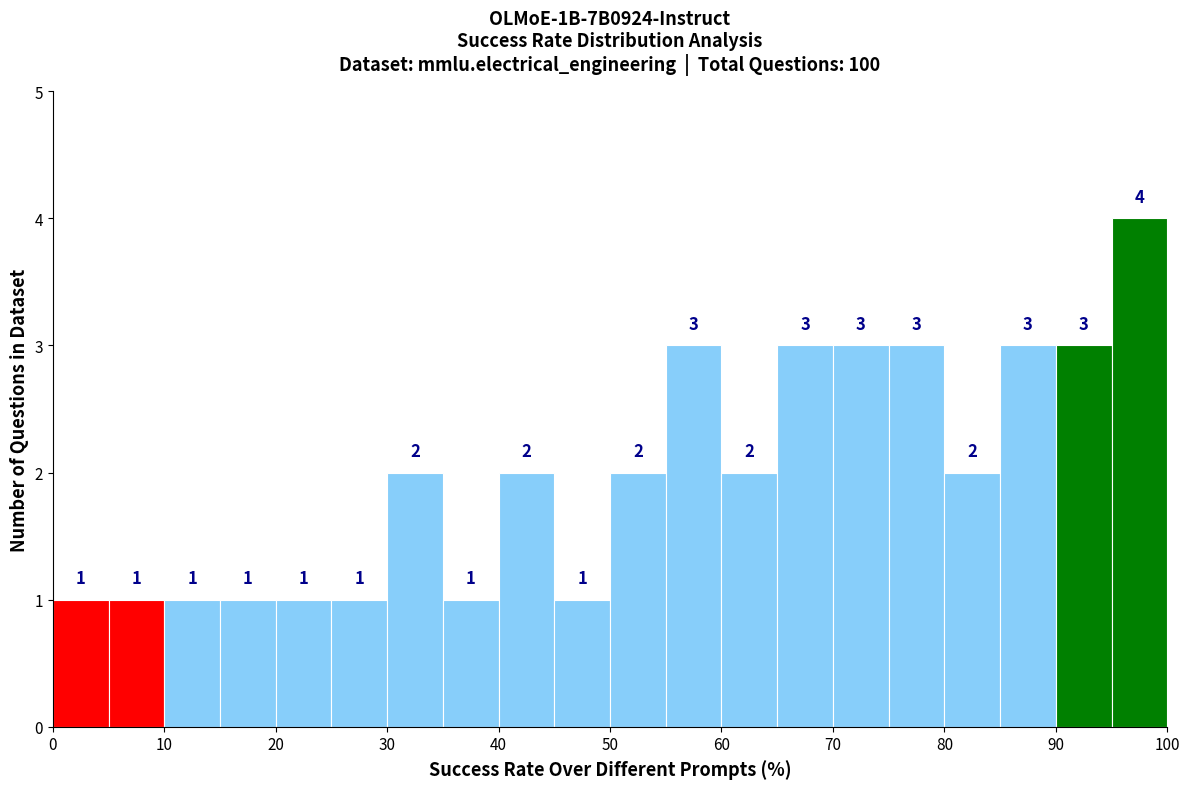

Which range on the x-axis has the tallest bar?

95 to 100